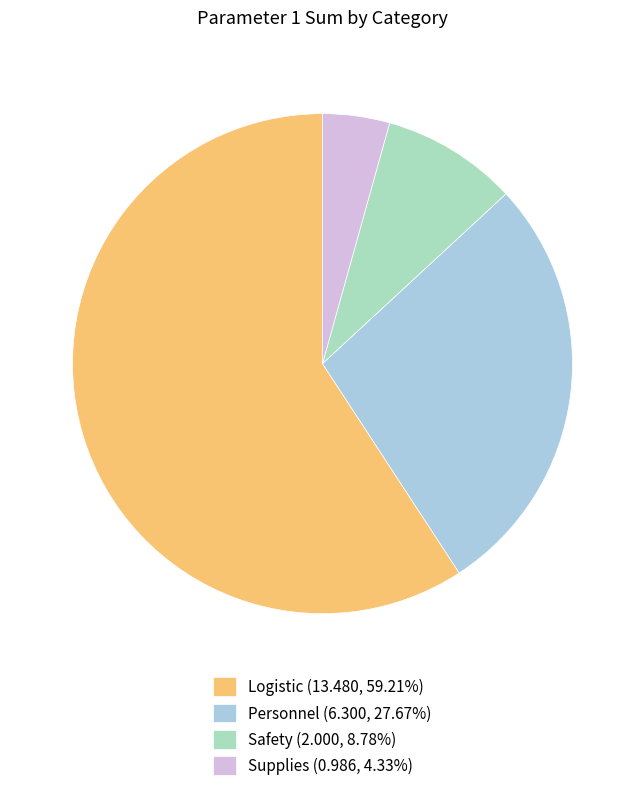

Do Safety (2.000, 8.78%) and Personnel (6.300, 27.67%) together represent more than half of the pie?

No